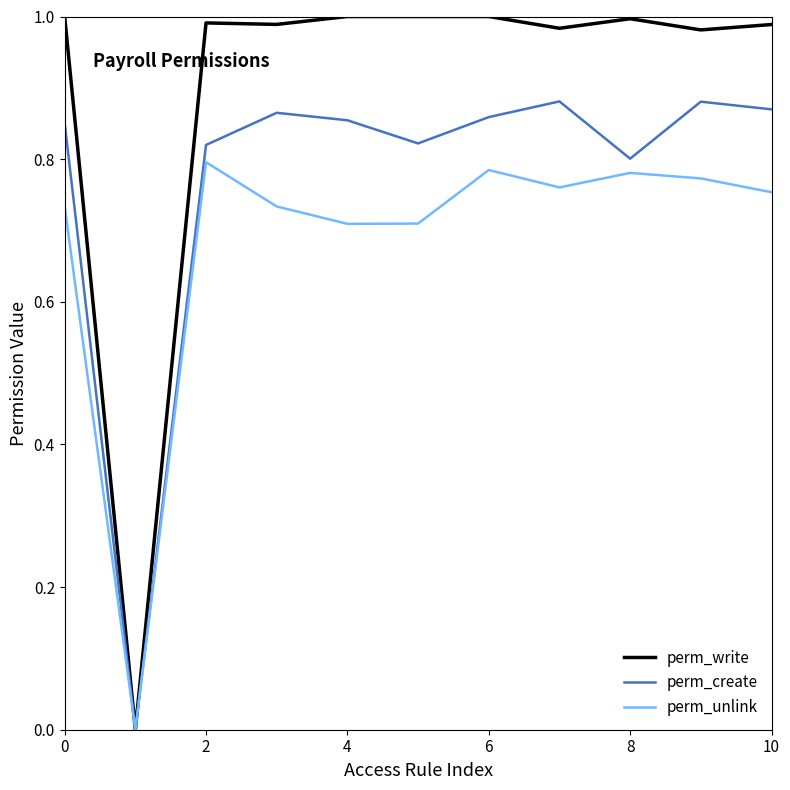

Rank the series by their average value, from highest to lowest.

perm_write, perm_create, perm_unlink